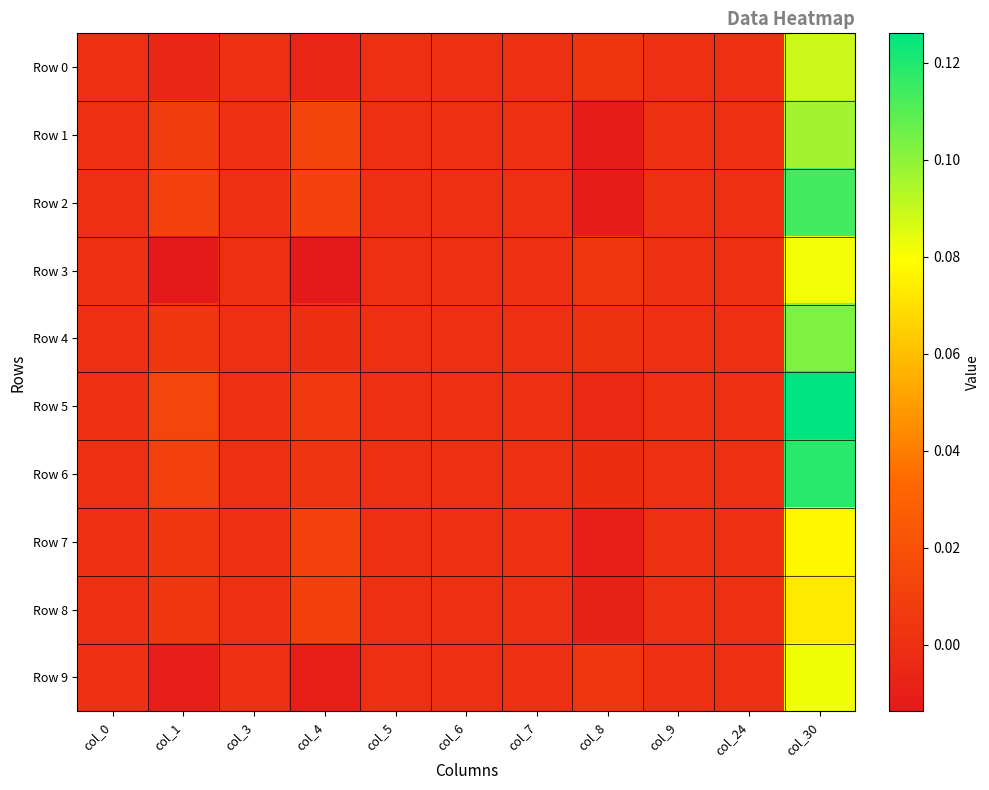

At which category is the sum across all series the highest?

col_30